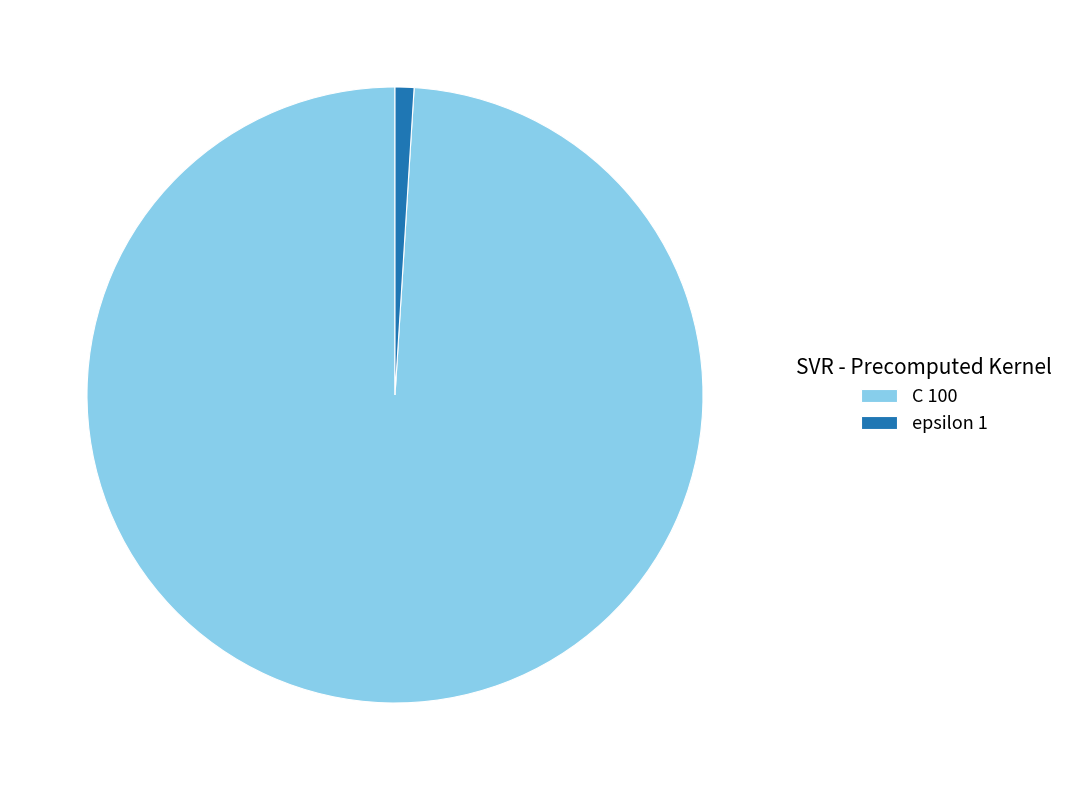

Do epsilon 1 and C 100 together represent more than half of the pie?

Yes